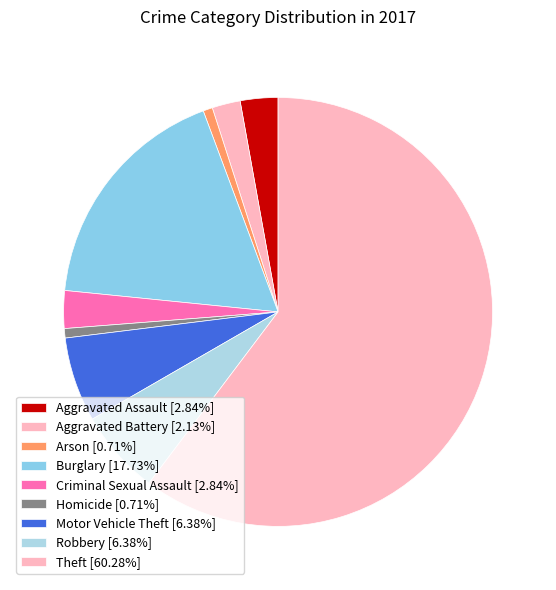

What is the smallest slice in the pie chart?

Arson